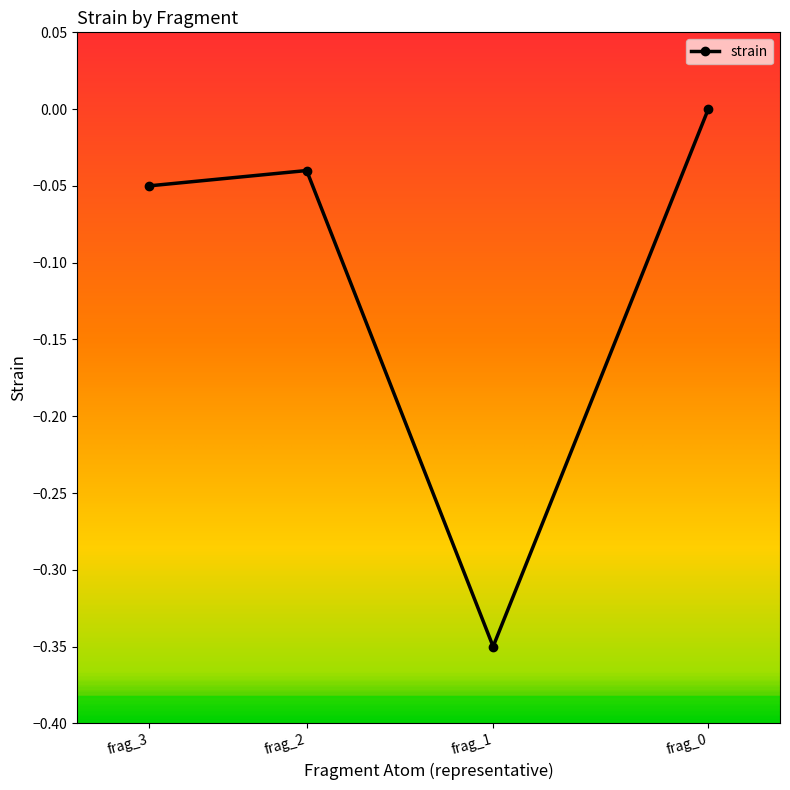

Is this an area chart (filled region under the line)?

No